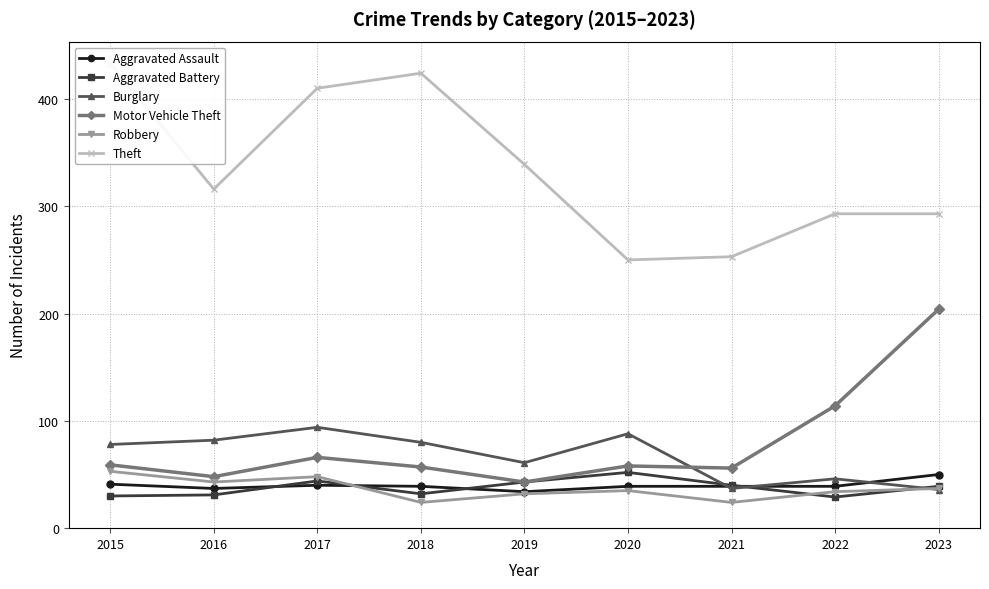

The Motor Vehicle Theft series shows 292 at 2023. True or false?

False